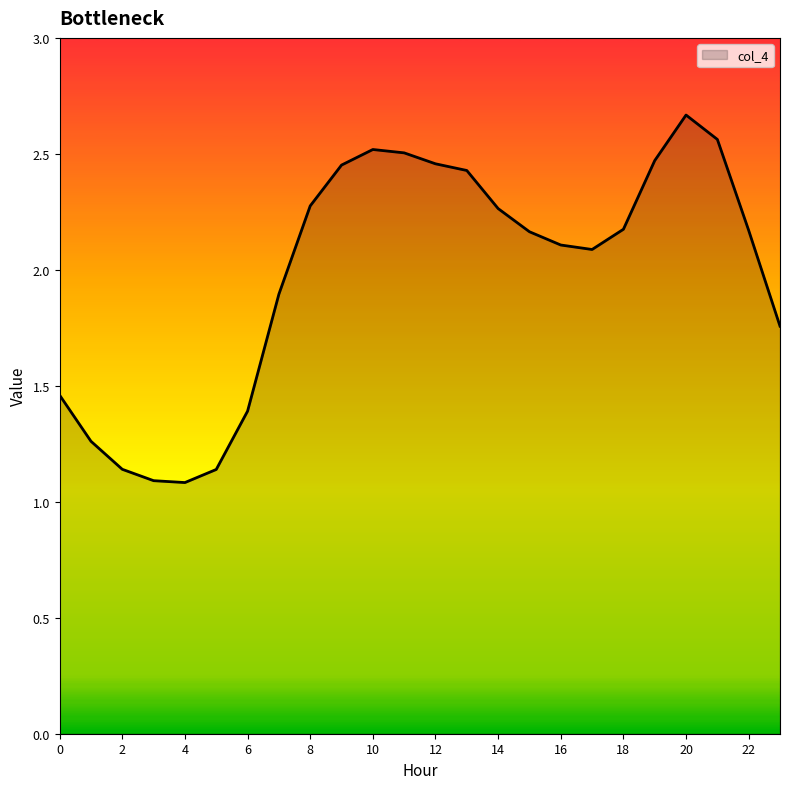

What is the change in value from 4 to 12?

+1.4